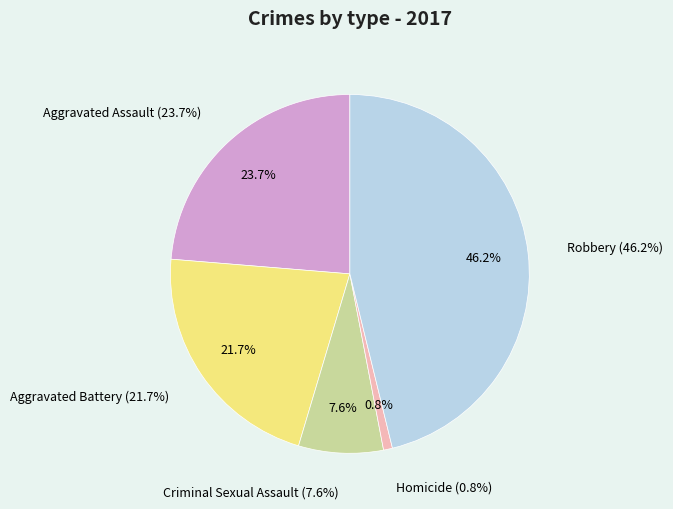

Is there any slice that represents more than half of the pie?

No